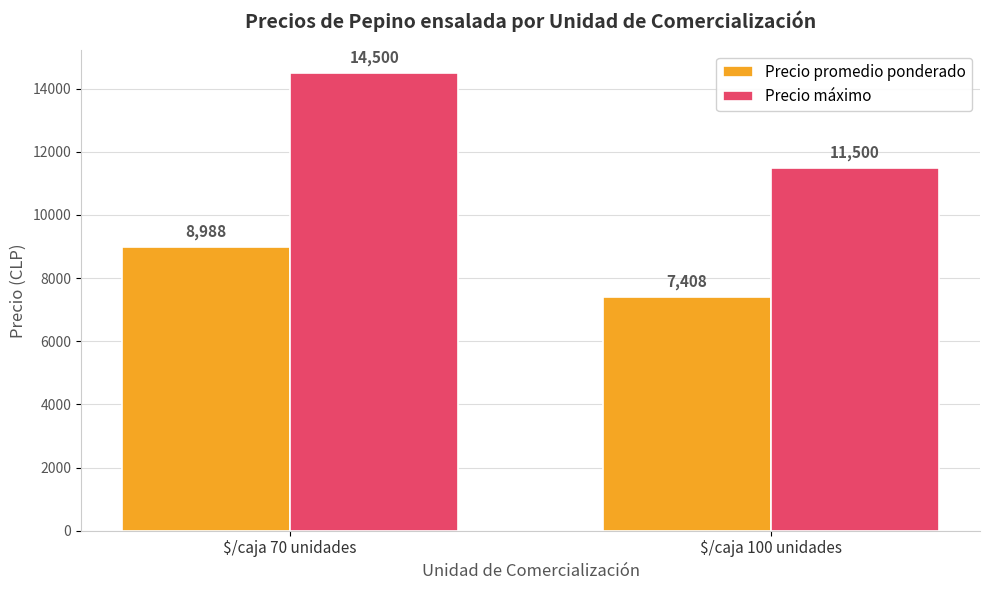

What position from the left is $/caja 100 unidades?

2